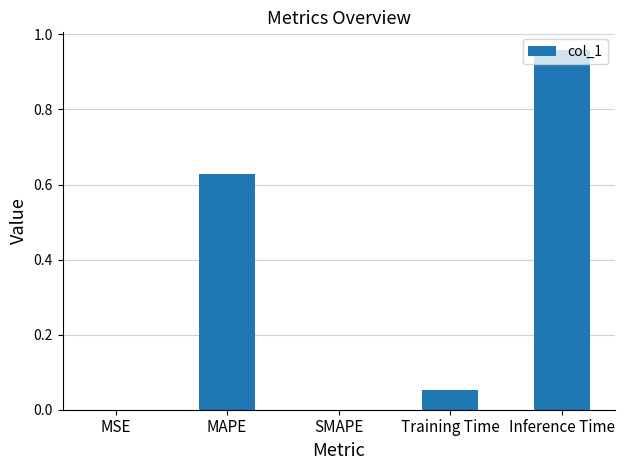

True or false: the data shows 1.0 at MAPE.

False